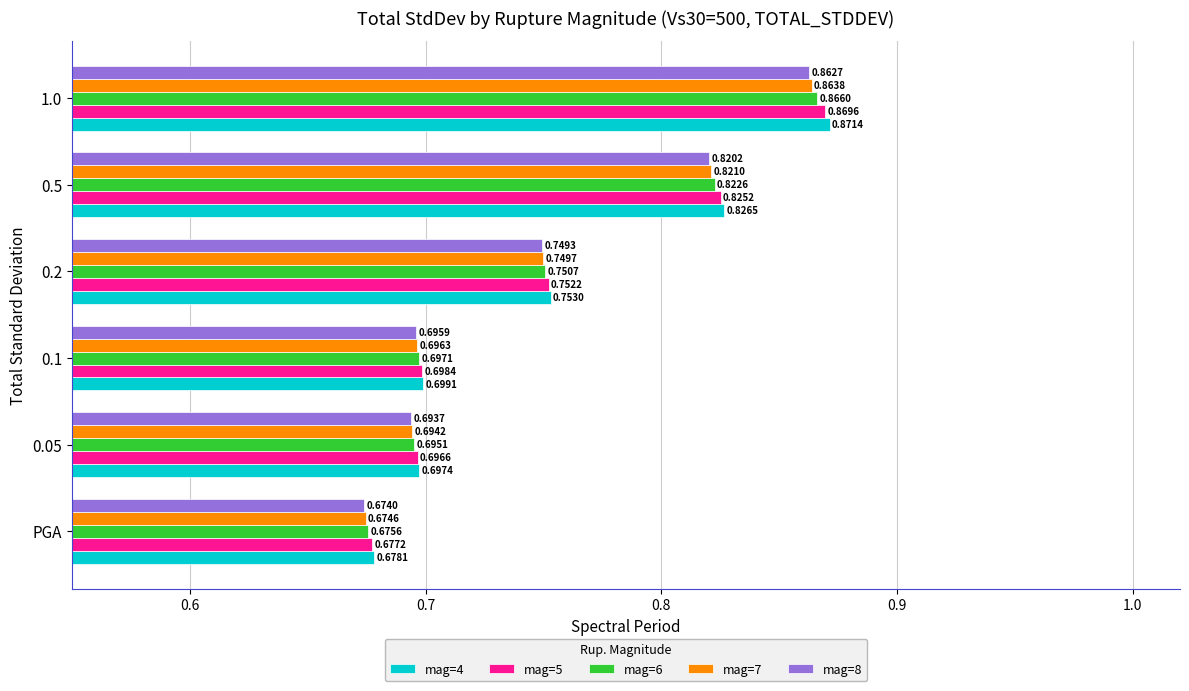

Between 0.2 and 0.5, which series saw the biggest shift?

mag=4